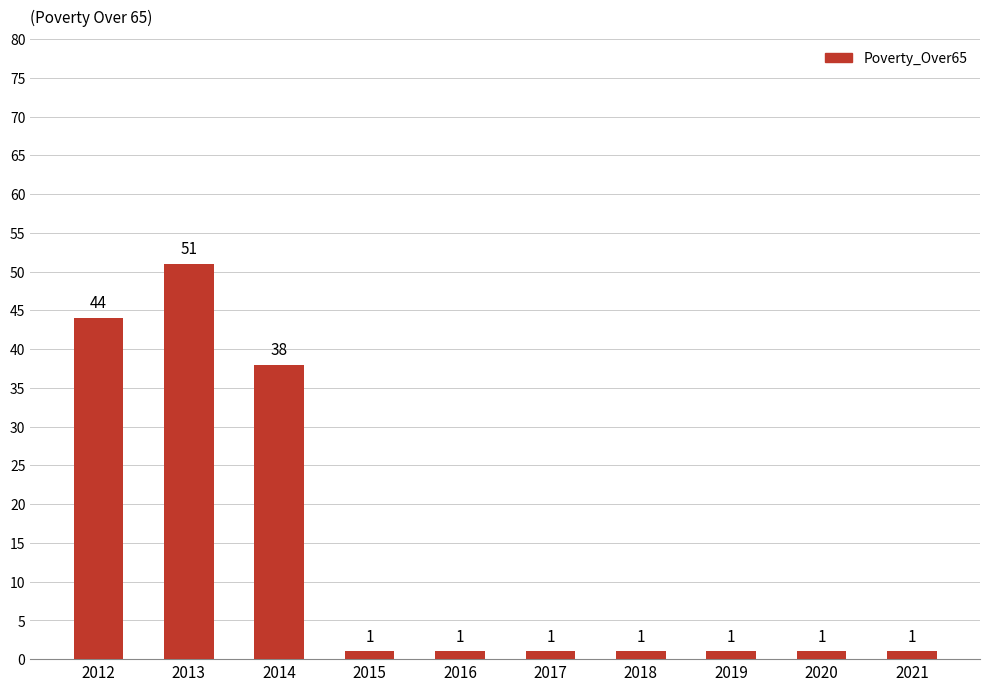

Approximately how many times larger is the value at 2021 compared to 2020?

1.0